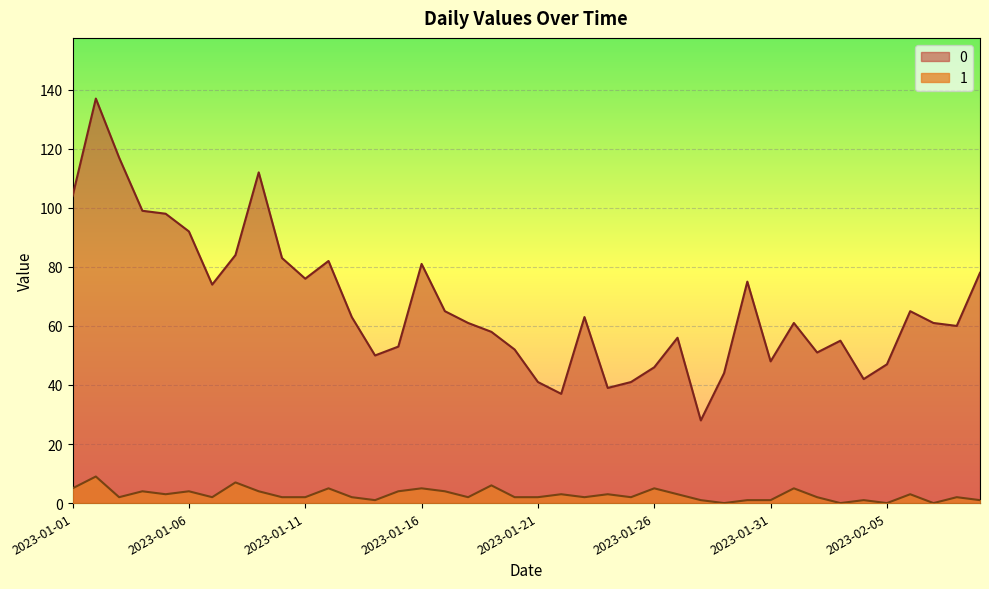

What is the value of the 0 point at the 17th from the left?

65